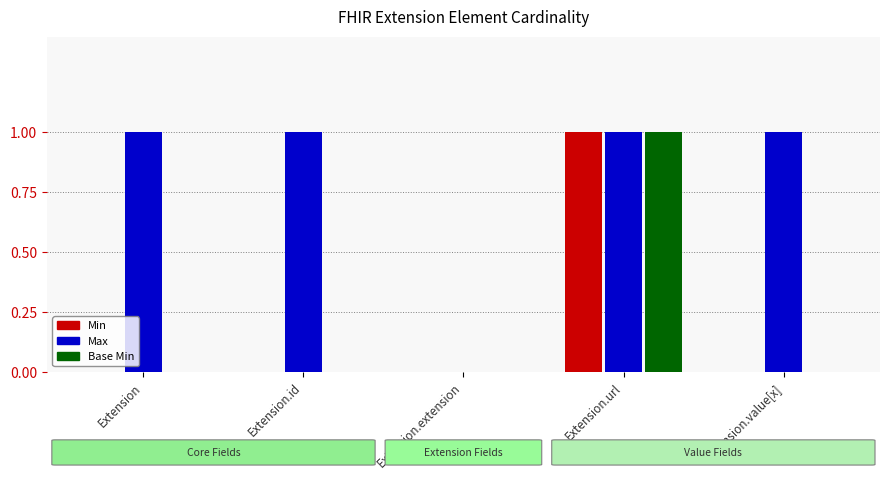

Which series has the largest total across all categories?

Max